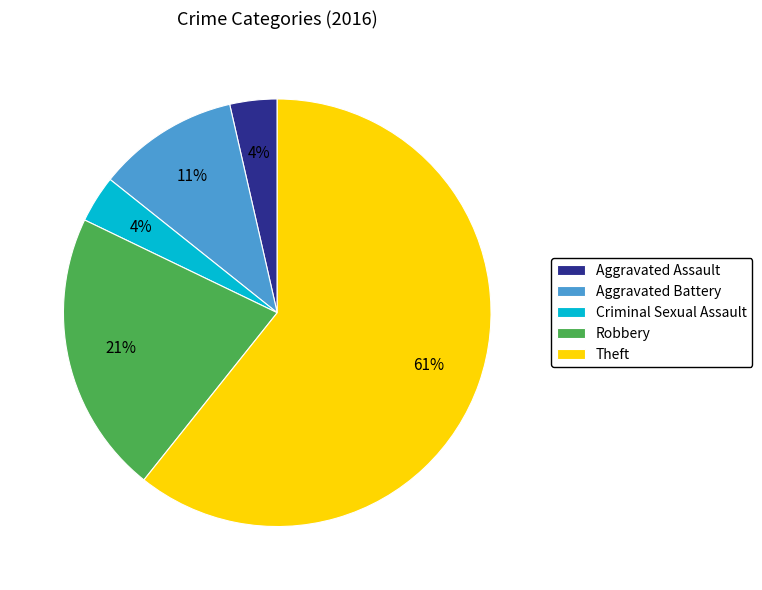

How many slices are in this pie chart?

5